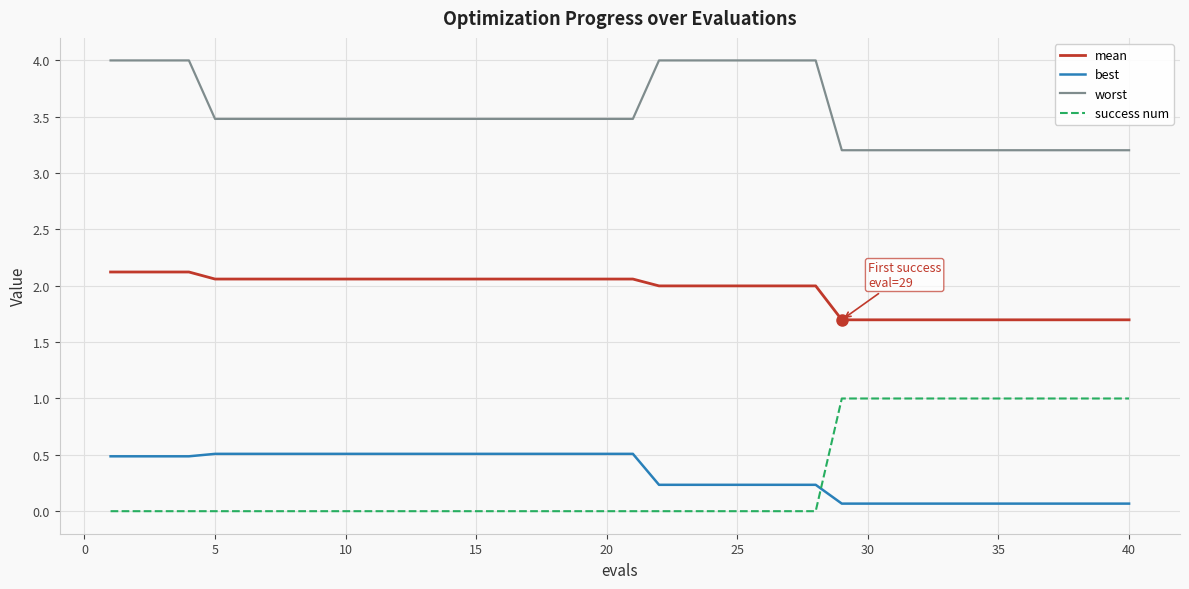

Which series has the largest total across all categories?

worst